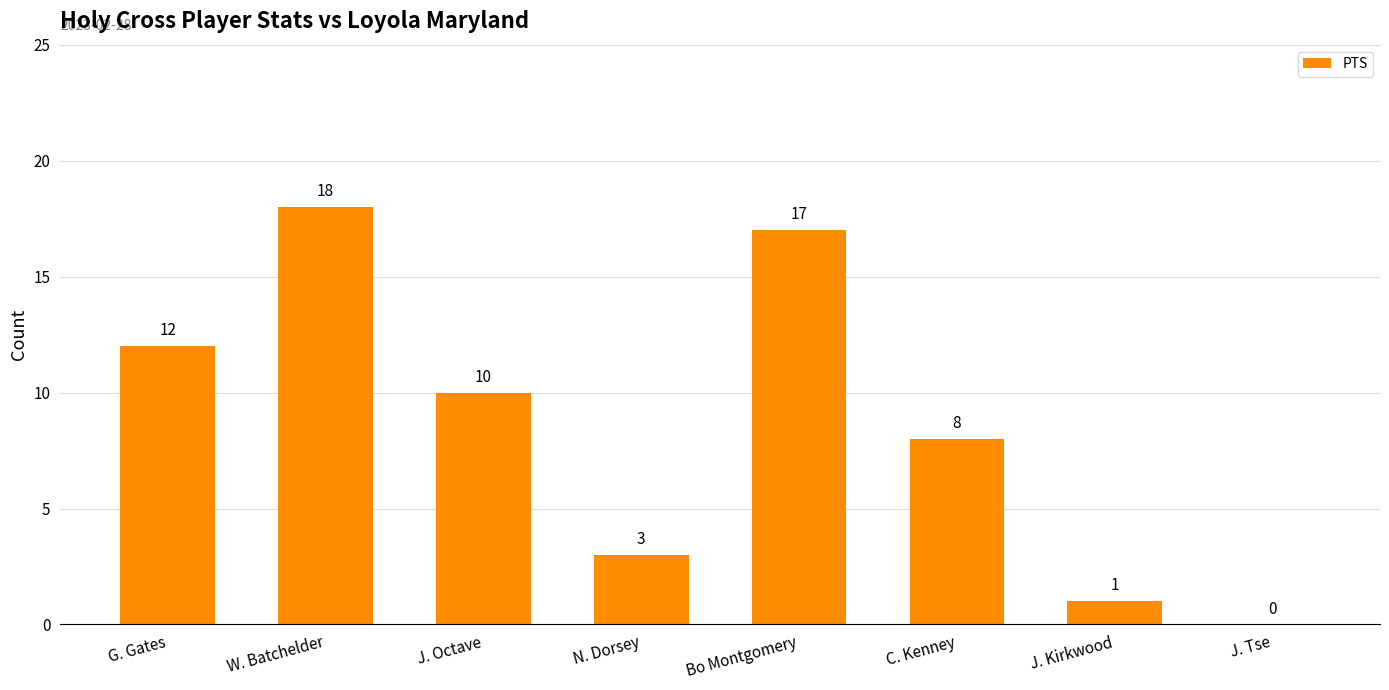

Reading left to right, what are all the values shown in this chart?

12	18	10	3	17	8	1	0